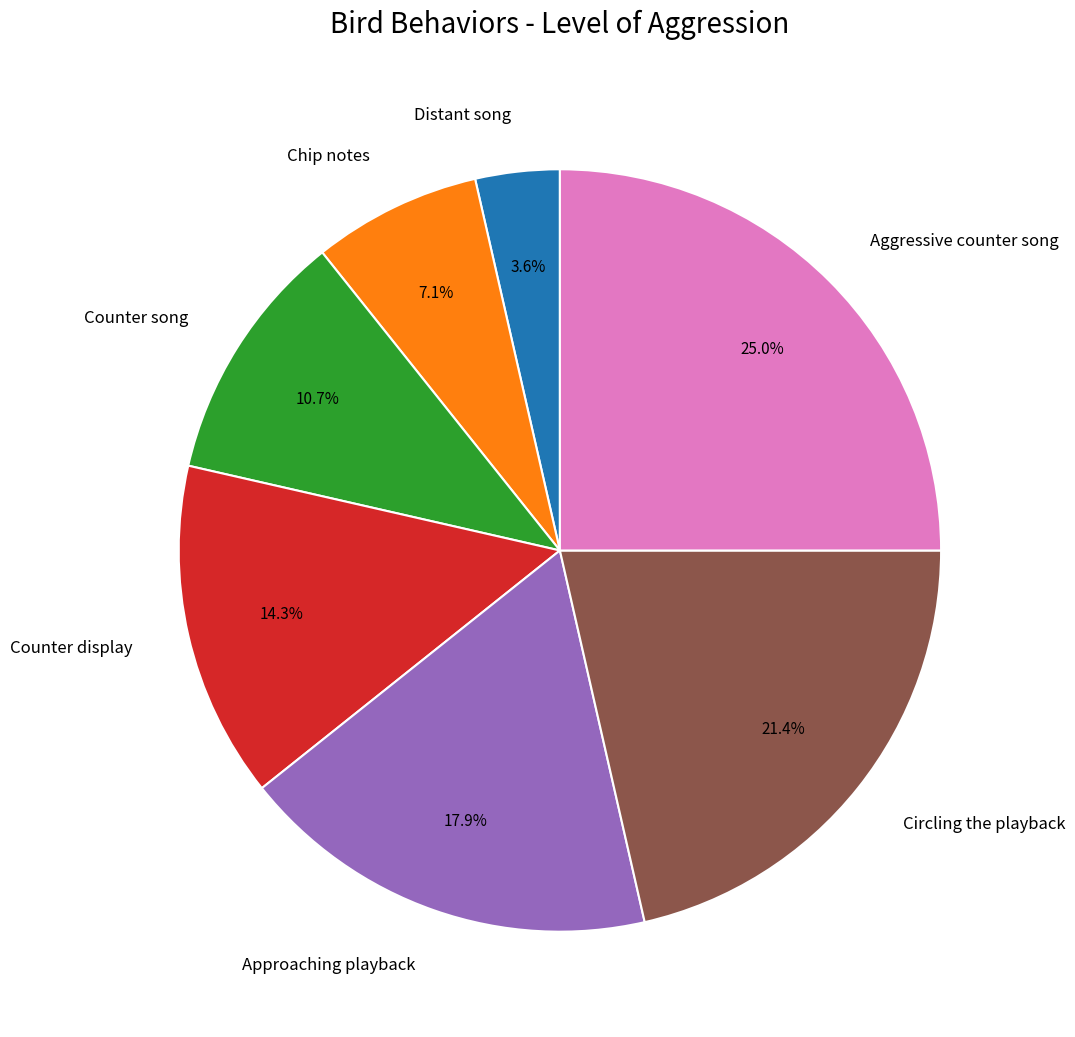

Rank the categories by value from highest to lowest.

Aggressive counter song, Circling the playback, Approaching playback, Counter display, Counter song, Chip notes, Distant song